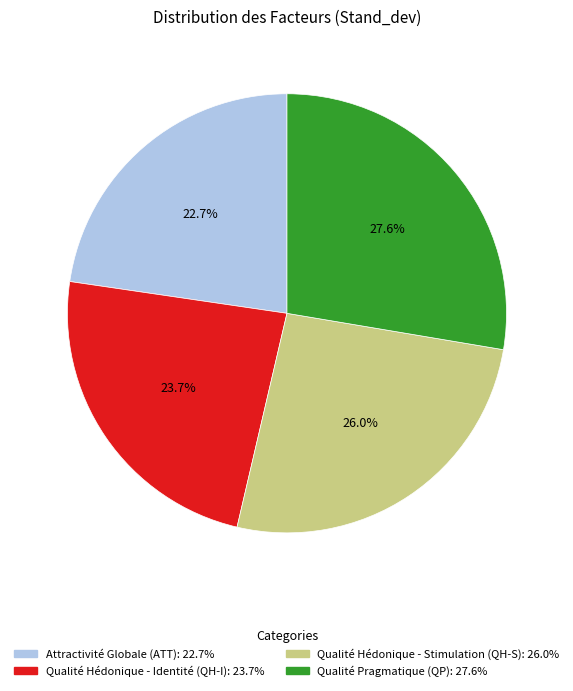

What portion of the pie excludes Qualité Pragmatique (QP)?

72.4%